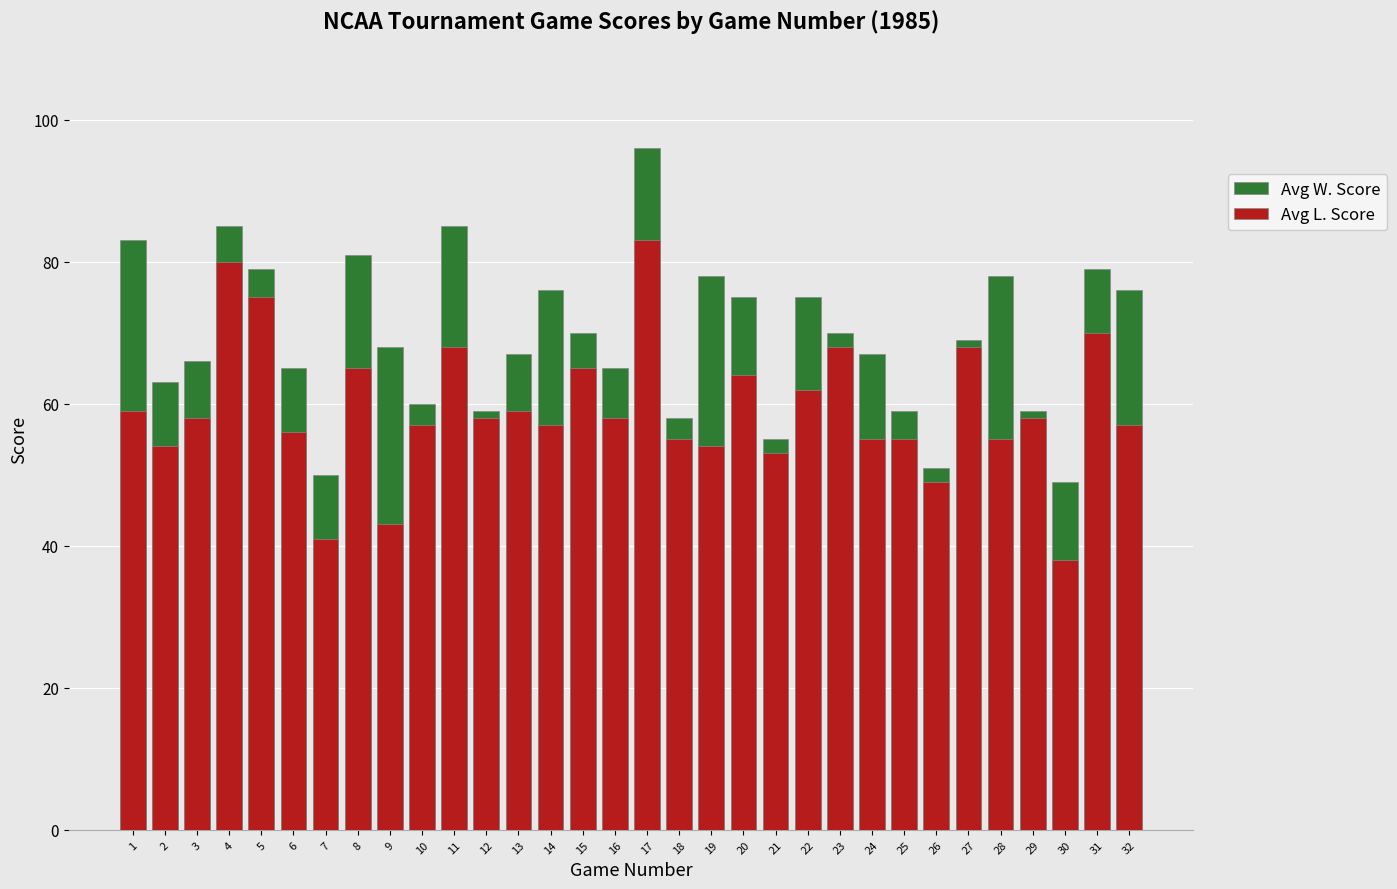

Reading right to left, list all the values displayed in this chart.

Avg W. Score: 76	79	49	59	78	69	51	59	67	70	75	55	75	78	58	96	65	70	76	67	59	85	60	68	81	50	65	79	85	66	63	83
Avg L. Score: 57	70	38	58	55	68	49	55	55	68	62	53	64	54	55	83	58	65	57	59	58	68	57	43	65	41	56	75	80	58	54	59